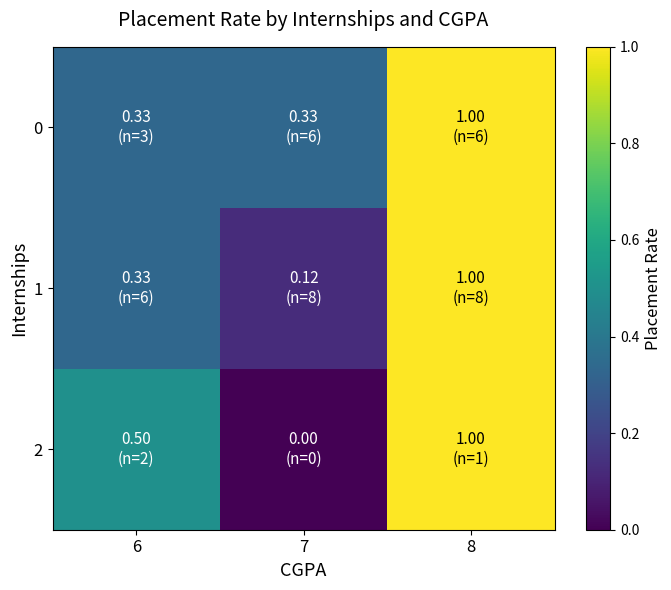

How many distinct data groups are displayed?

3